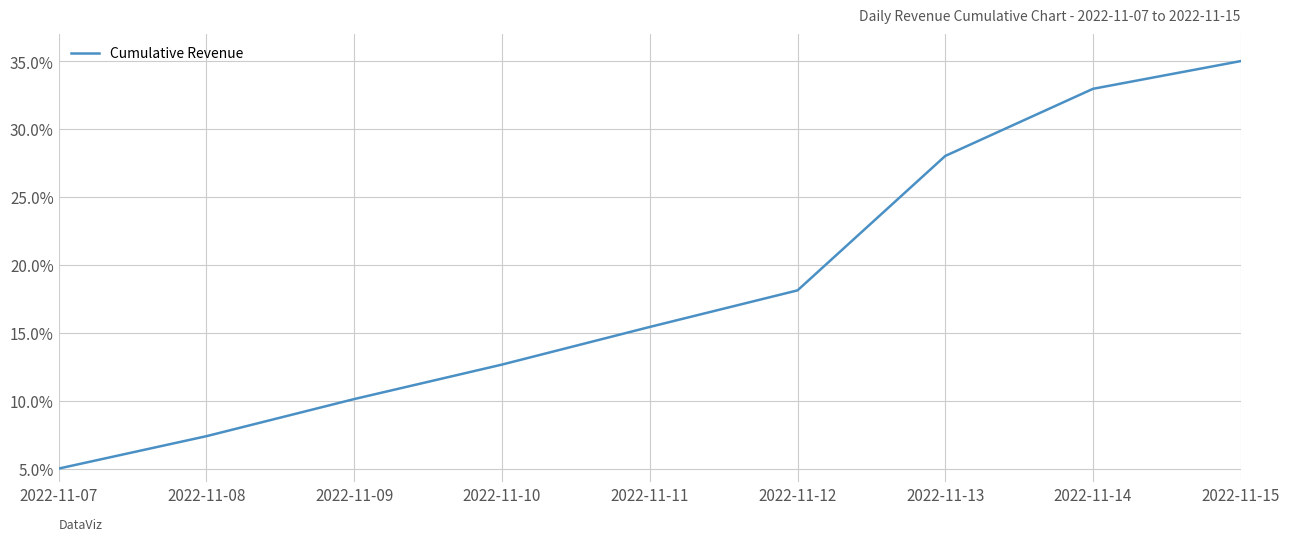

Which category has the highest value across all series?

2022-11-15